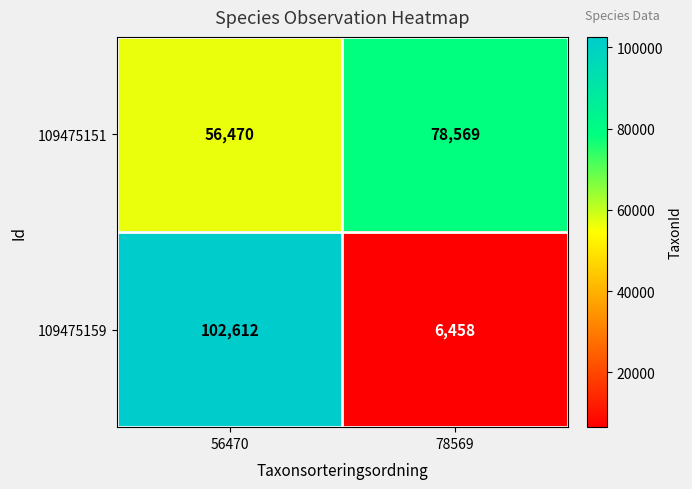

Reading left to right, list all the values displayed in this chart.

109475151: 56470	78569
109475159: 102612	6458